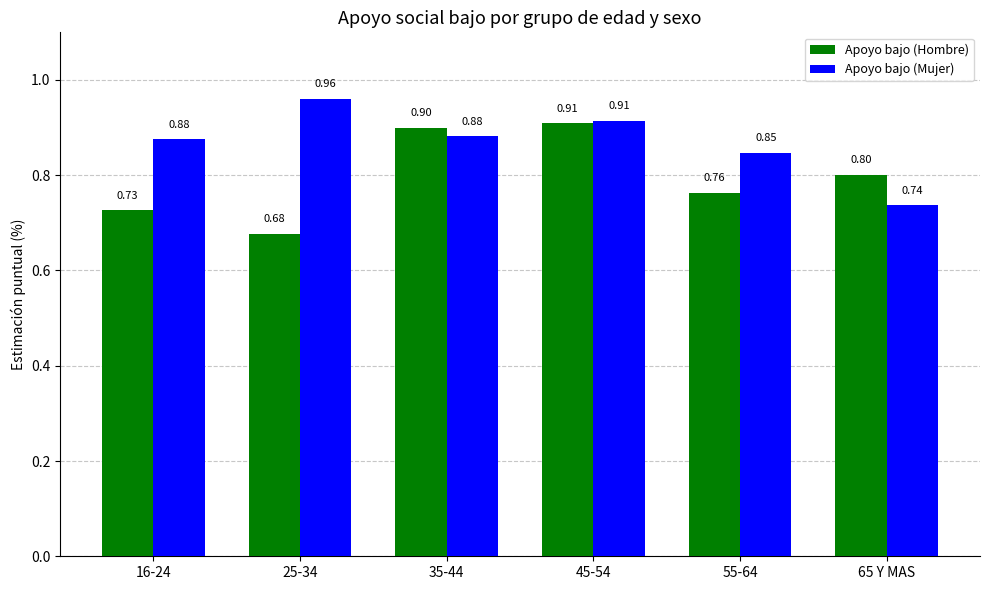

What is the difference between the maximum and minimum values in the Apoyo bajo (Mujer) series?

0.2